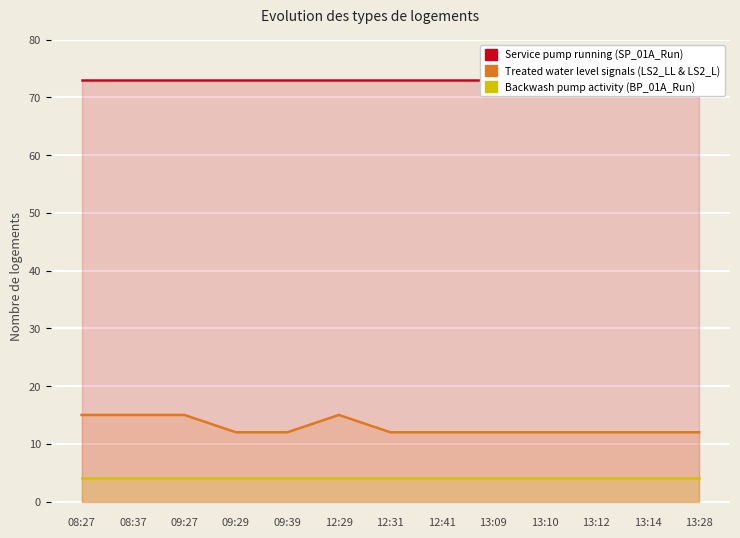

What value does the Service pump running (SP_01A_Run) series have at 12:29?

73